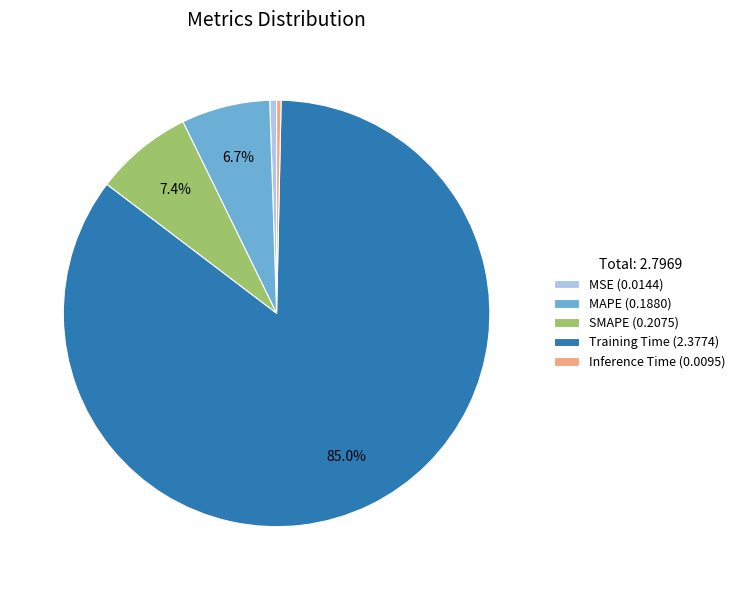

The SMAPE slice represents 1% of the pie. True or false?

False